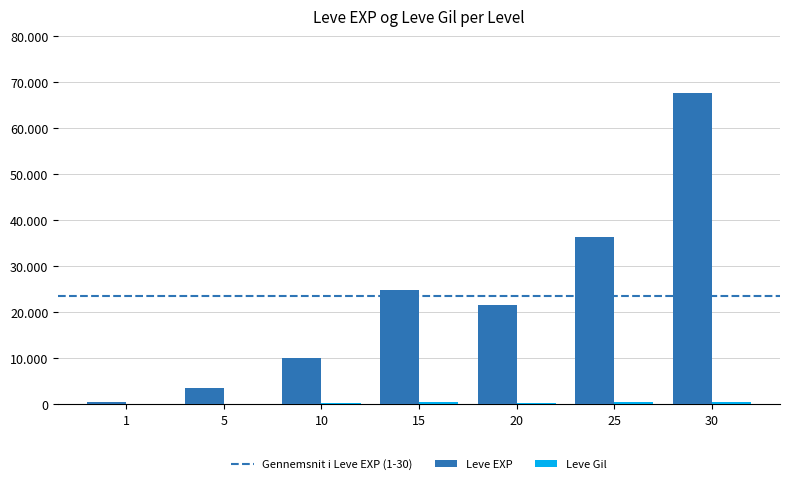

What is the smallest value displayed?

113